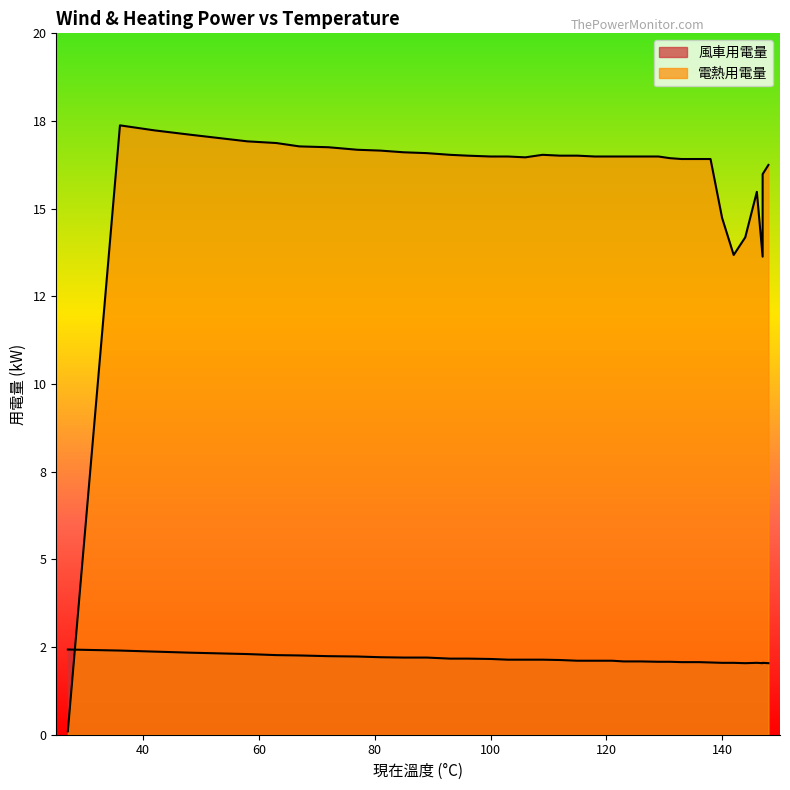

What is the difference between the maximum and second lowest values in the 風車用電量 series?

0.4